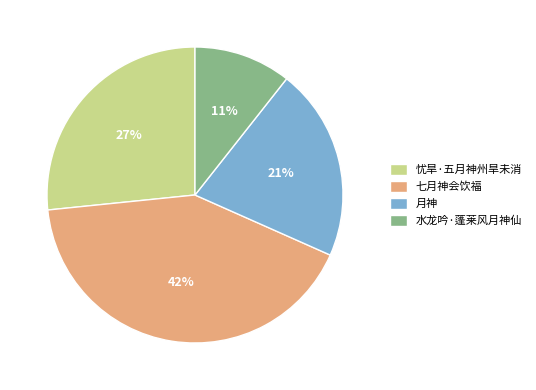

True or false: 月神 accounts for 21% of the total.

True